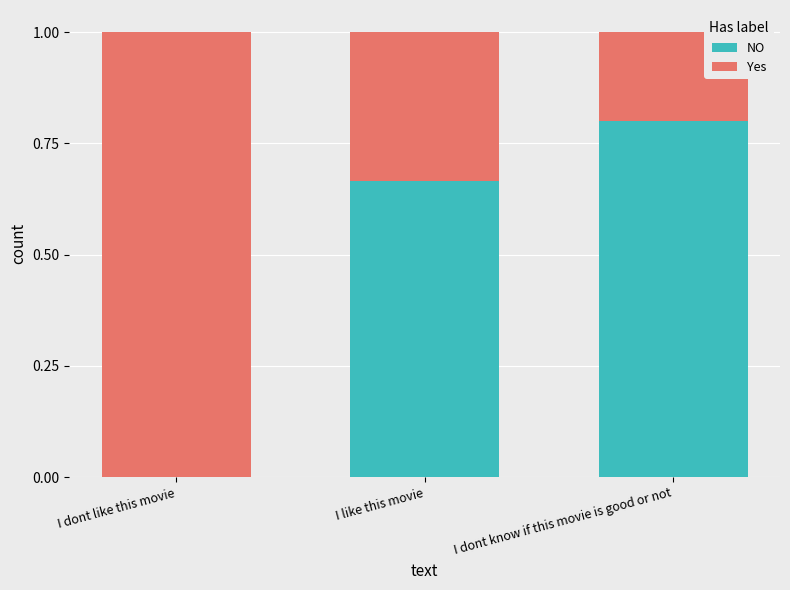

Which category has the highest value in the NO series?

I dont know if this movie is good or not